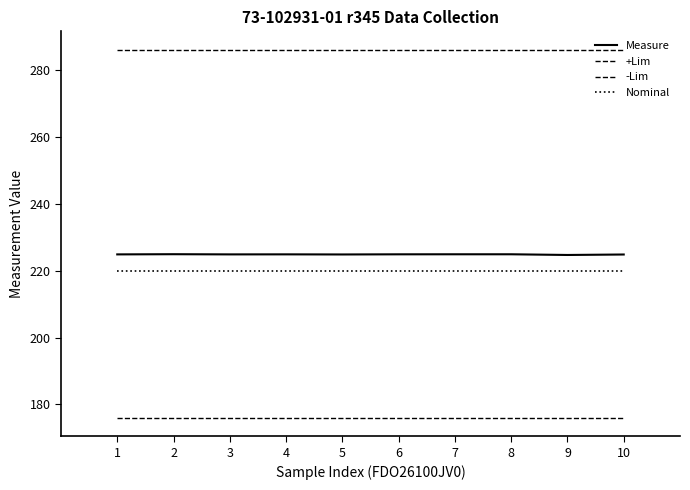

Count the number of data series in this chart.

4